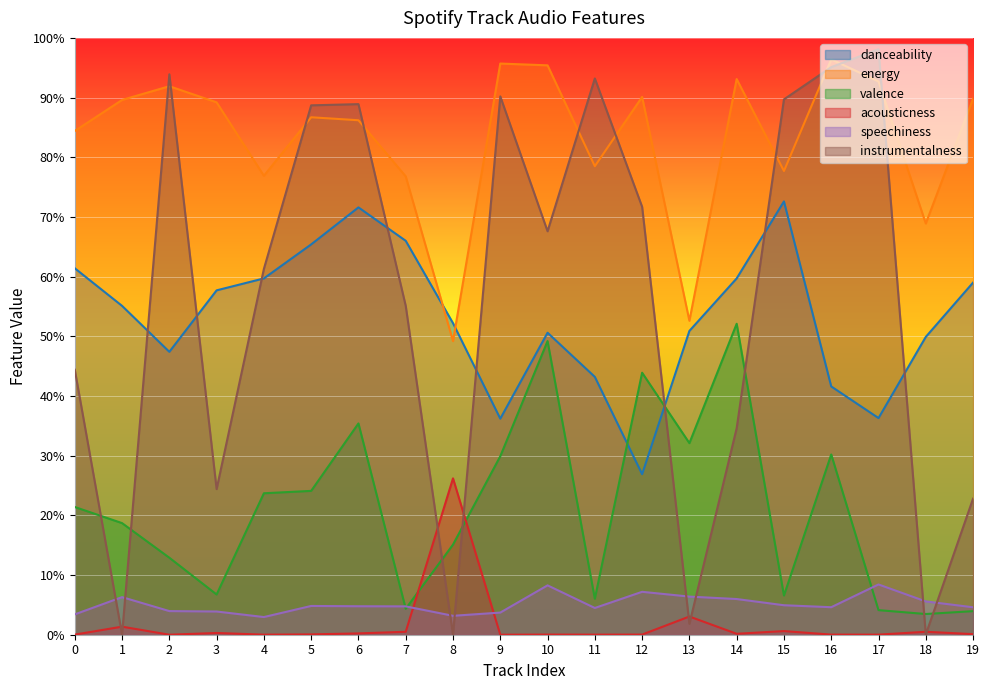

What is the sum of all instrumentalness values?

11.2